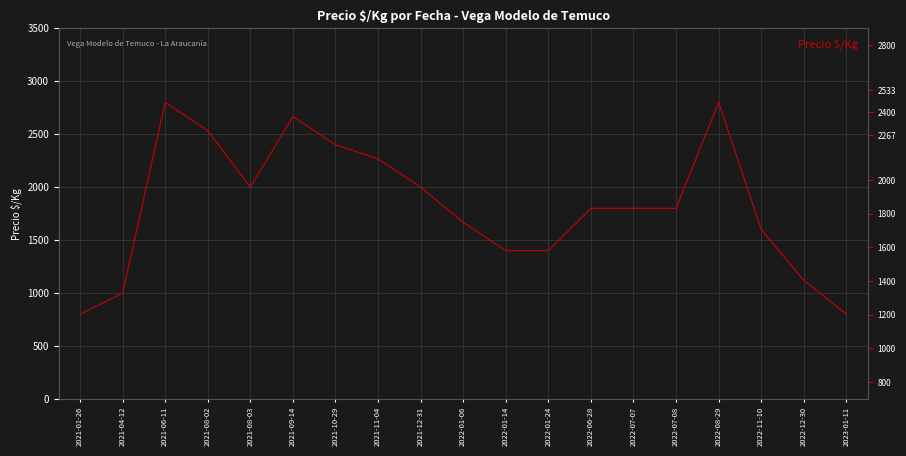

What is the label of the 5th point from the left?

2021-08-03